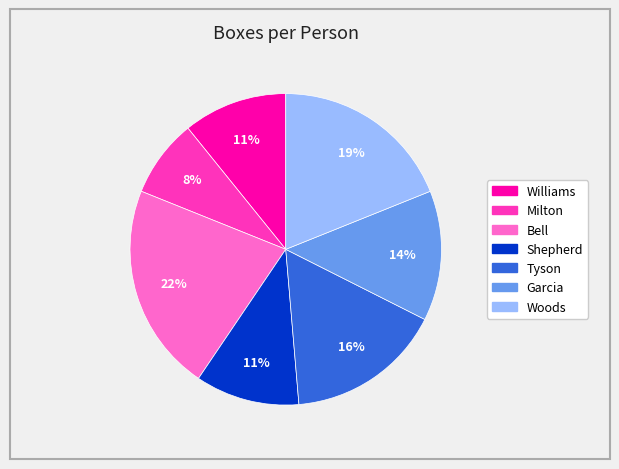

To the nearest percent, what portion does Garcia represent?

14%